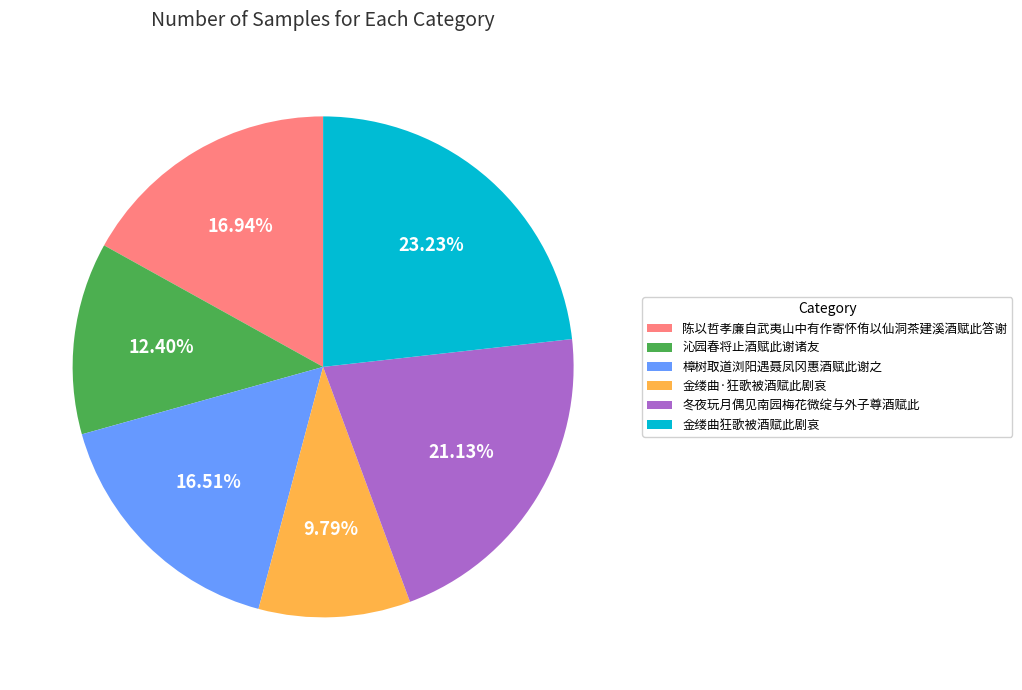

What is the ratio of the value at 沁园春将止酒赋此谢诸友 to the value at 金缕曲狂歌被酒赋此剧哀?

0.5